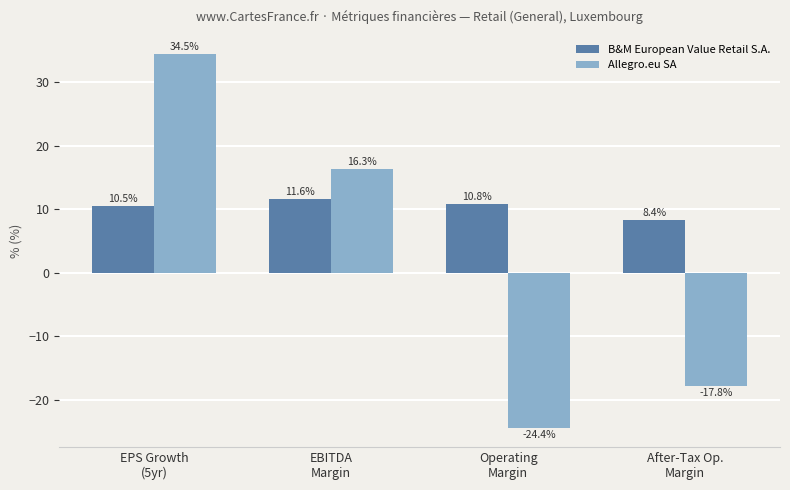

Reading right to left, list all the values displayed in this chart.

B&M European Value Retail S.A.: 8.4	10.8	11.6	10.5
Allegro.eu SA: -17.8	-24.4	16.3	34.5